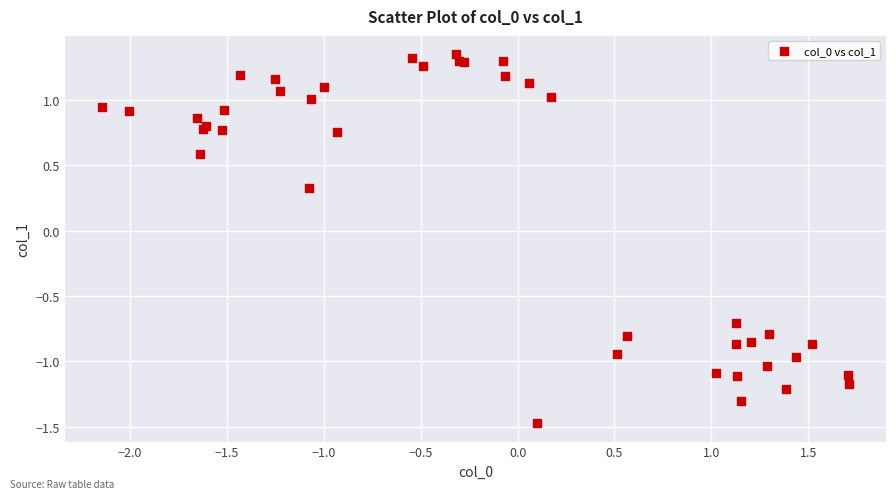

What Y value in the scatter plot is closest to 0?

0.3